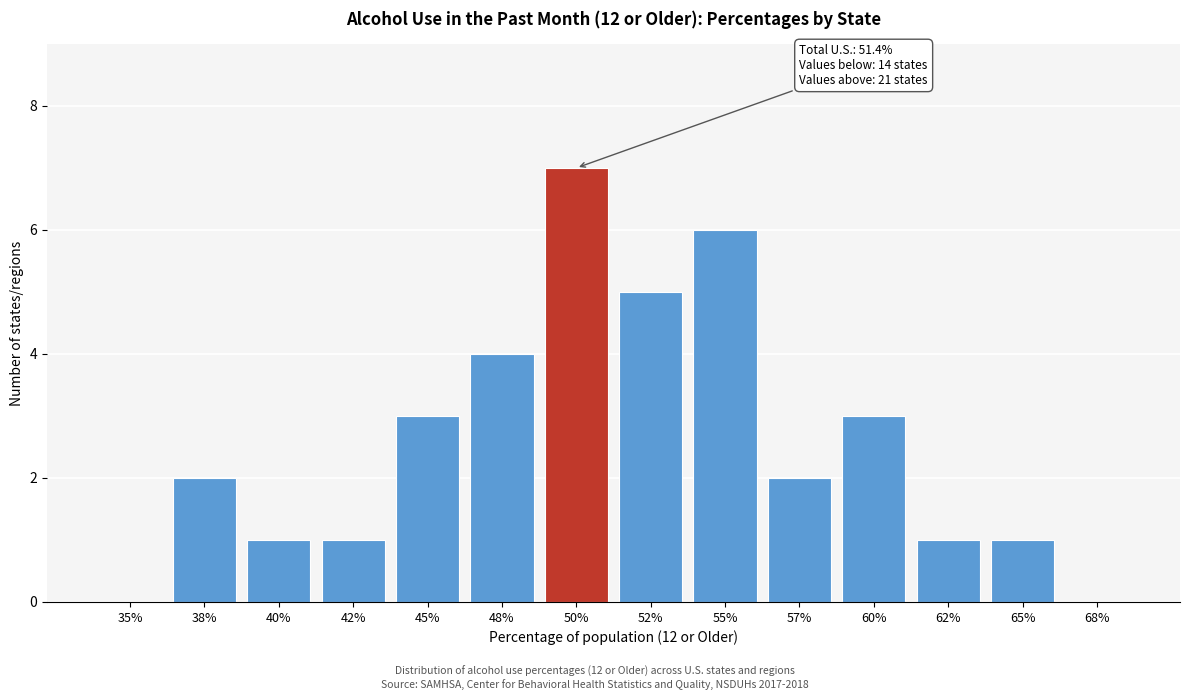

Reading right to left, list all the values displayed in this chart.

68%=0	65%=1	62%=1	60%=3	57%=2	55%=6	52%=5	50%=7	48%=4	45%=3	42%=1	40%=1	38%=2	35%=0